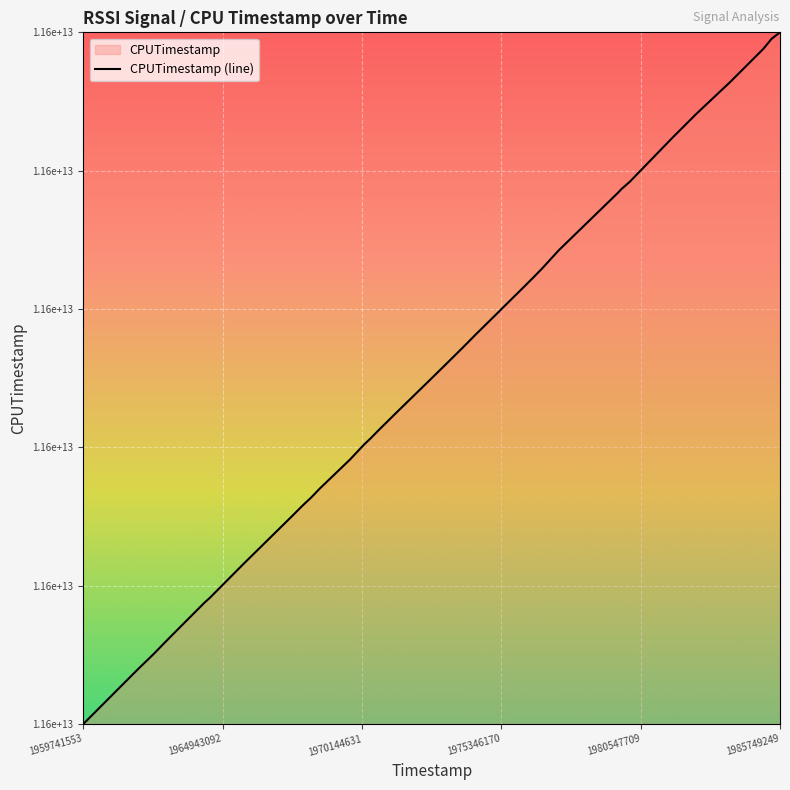

What is the difference between the second highest and minimum values?

25774407118